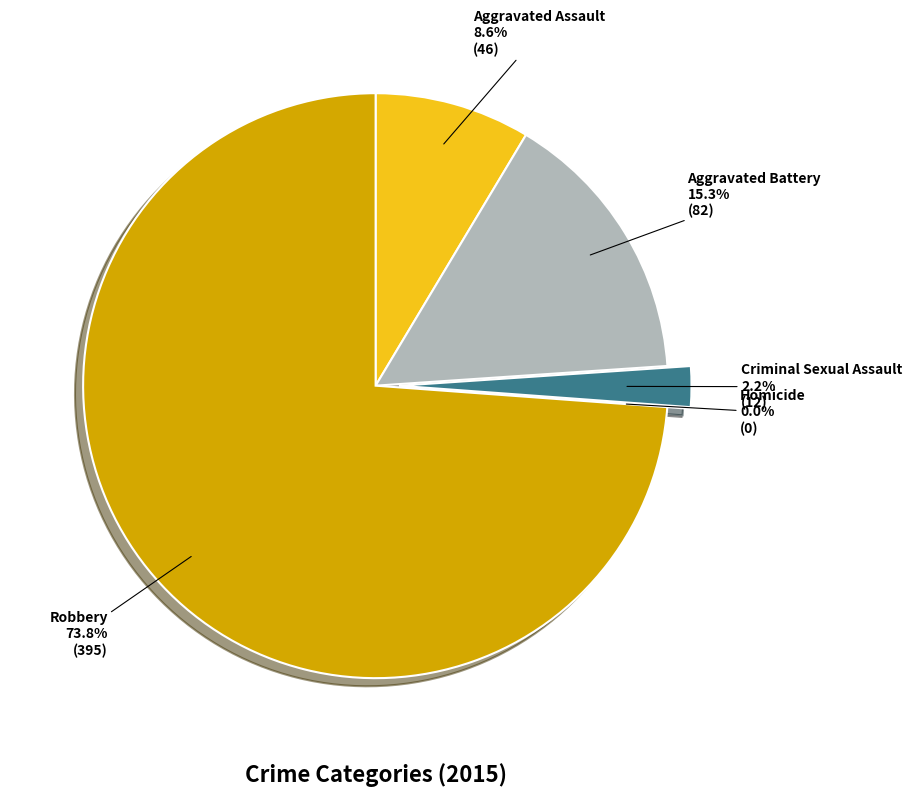

What percentage is NOT represented by Aggravated Battery?

84.7%